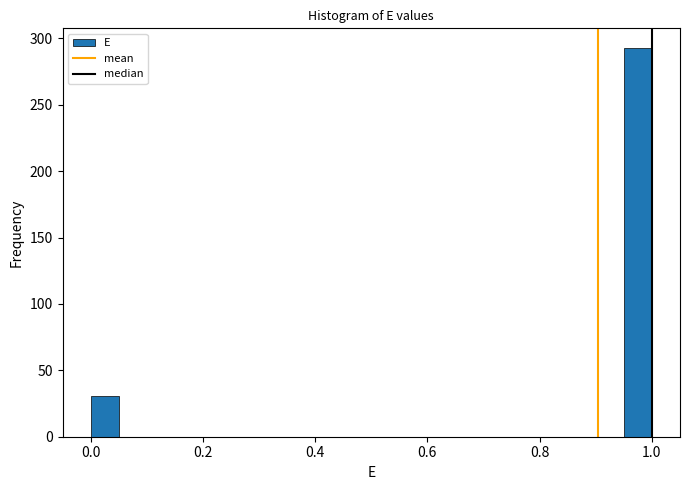

Around what value on the x-axis is the tallest bar? Give the approximate position of its centre, as read against the axis.

0.98